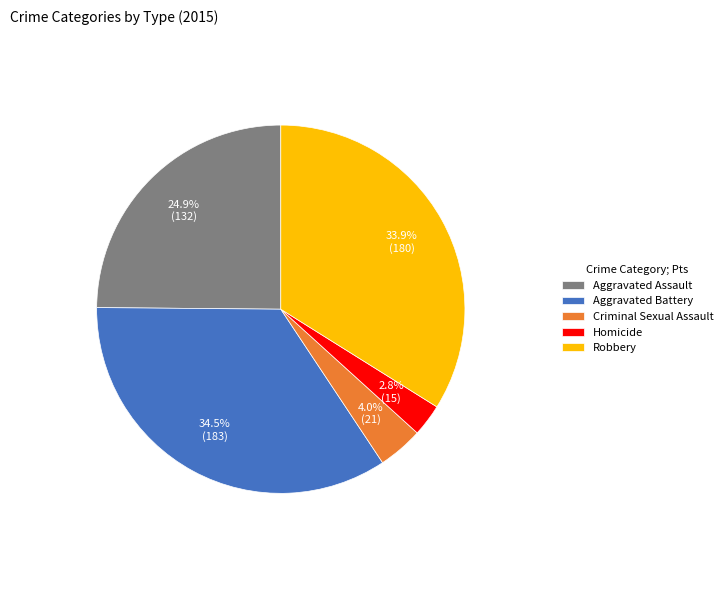

To the nearest percent, what is the difference between the Aggravated Assault and Criminal Sexual Assault slice percentages?

21%